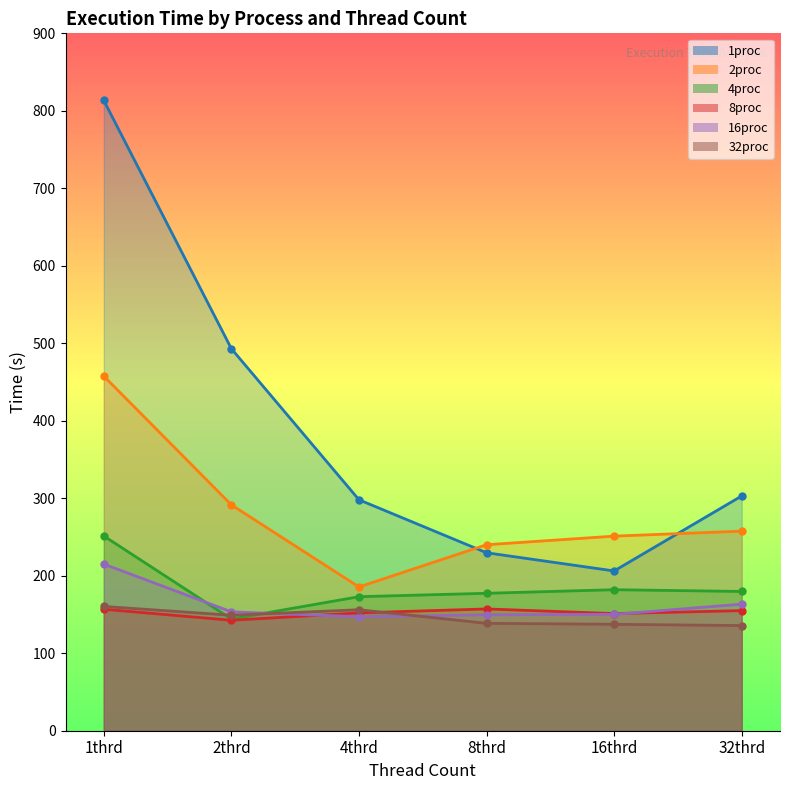

Which series has the largest range (max minus min)?

1proc